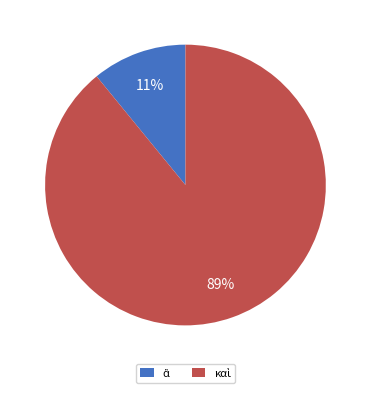

How many segments does this pie chart have?

2